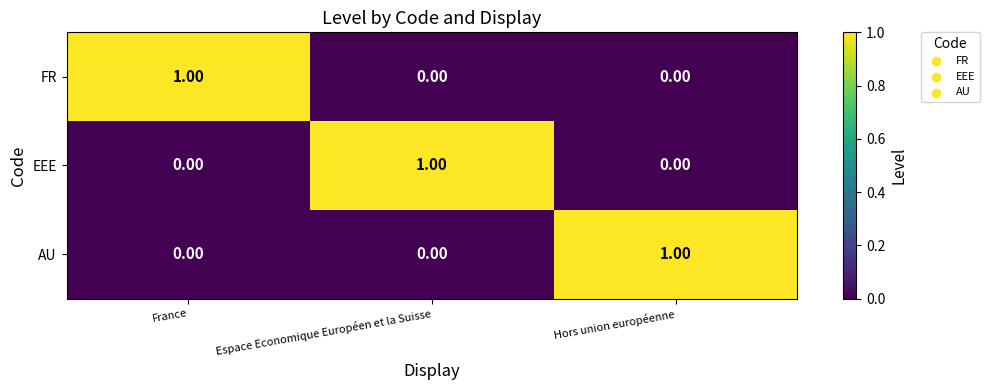

At which label does AU reach its peak?

Hors union européenne